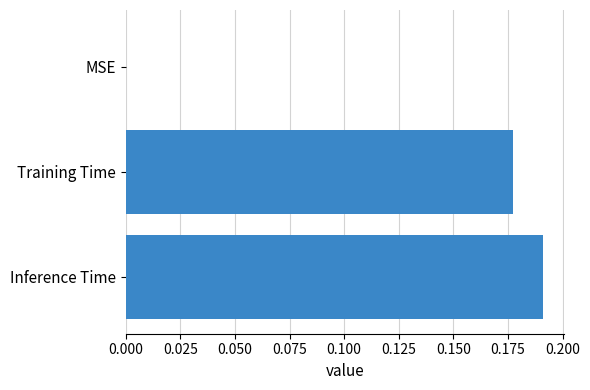

Which label corresponds to the largest value in the chart?

Inference Time